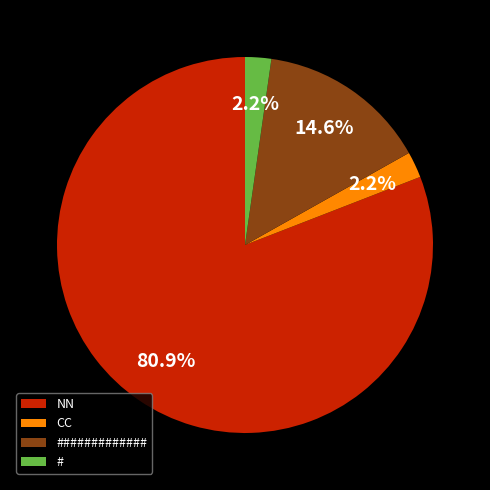

Is ############# the majority of the pie?

No